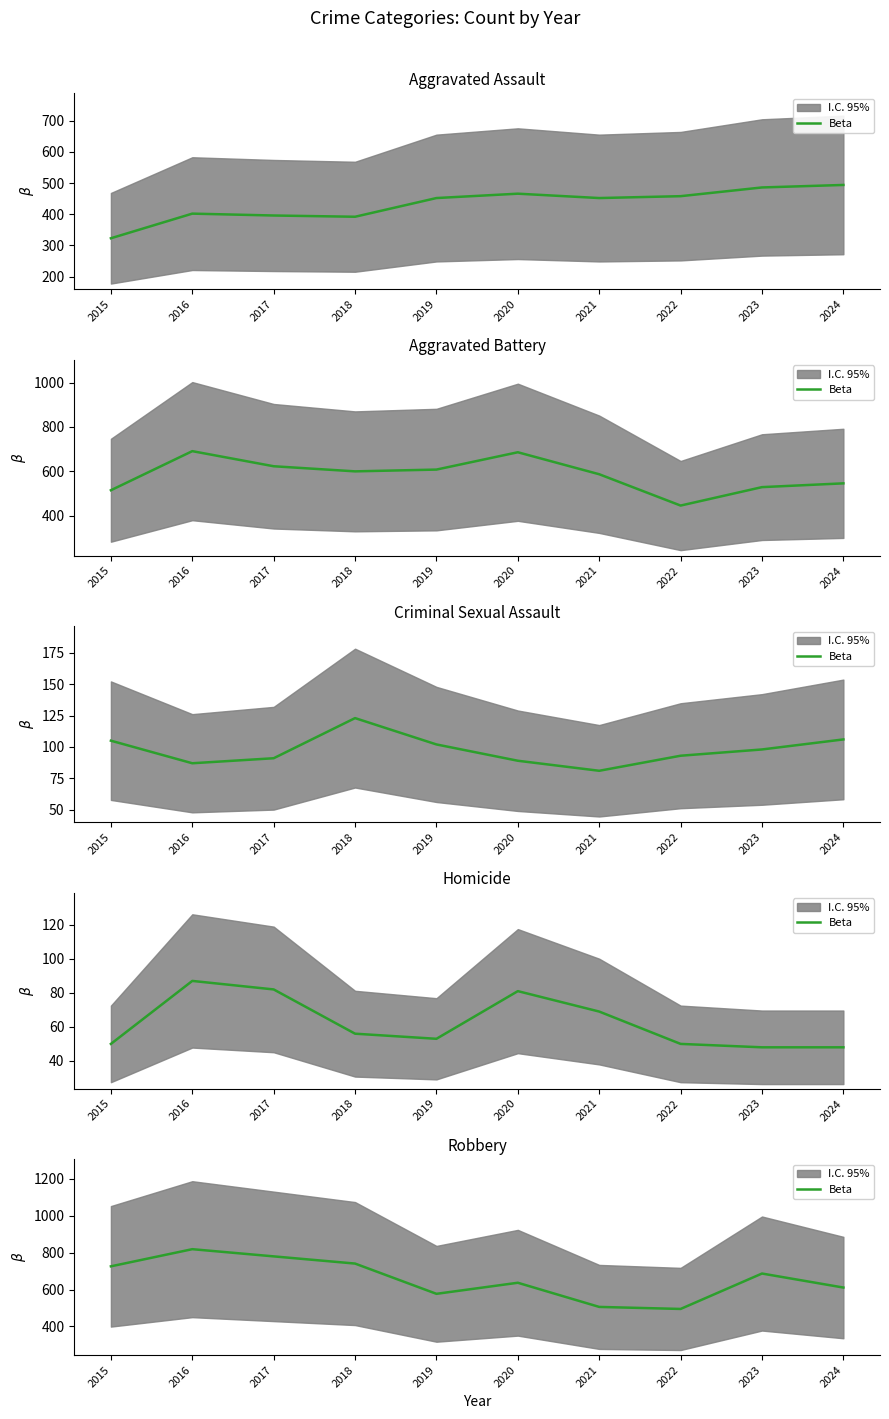

What is the average value?

658